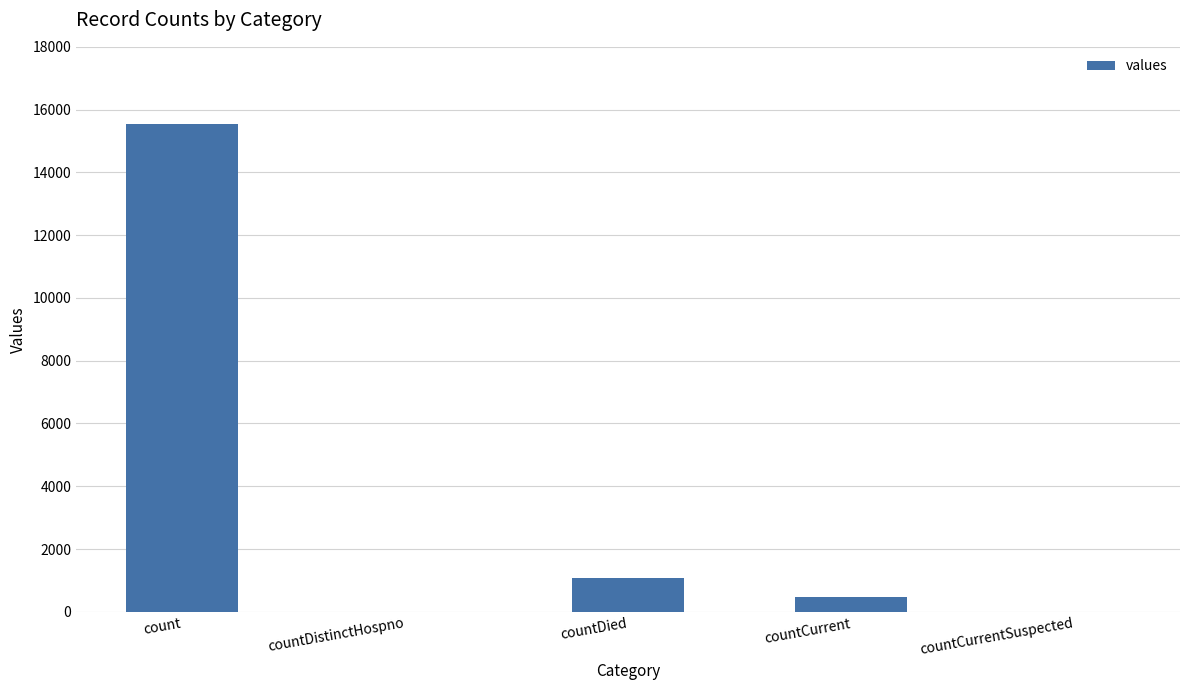

At which label is the value closest to 7766?

countDied